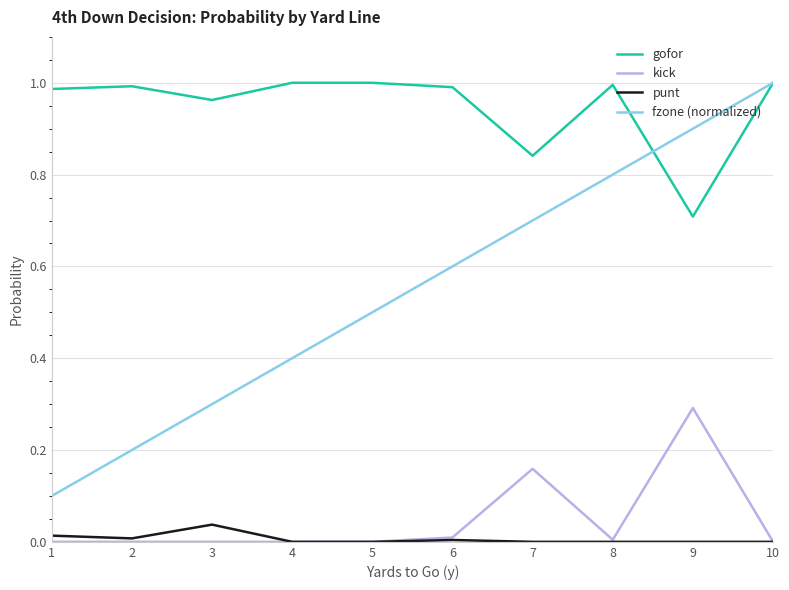

What is the sum of all kick values?

0.5